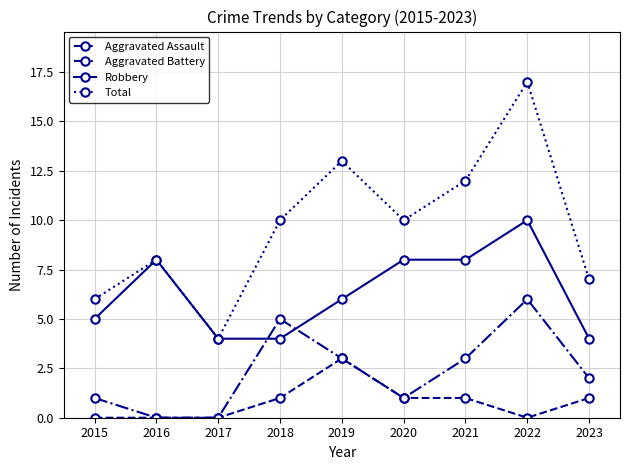

True or false: Aggravated Battery and Total cross at least once.

False